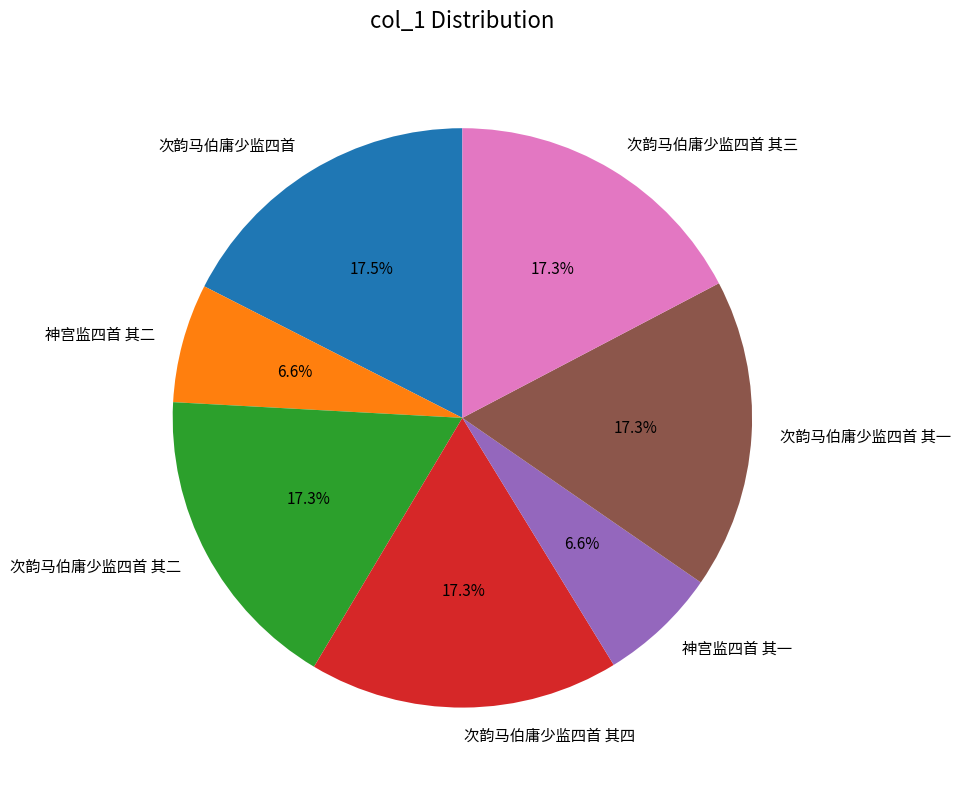

Between 次韵马伯庸少监四首 其二 and 神宫监四首 其二, which is larger?

次韵马伯庸少监四首 其二